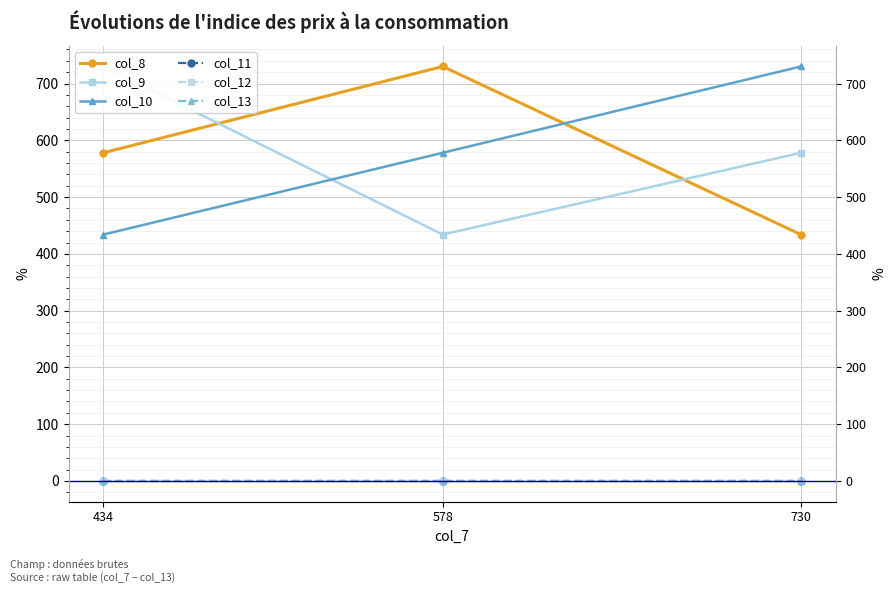

How many lines are shown in the chart?

6